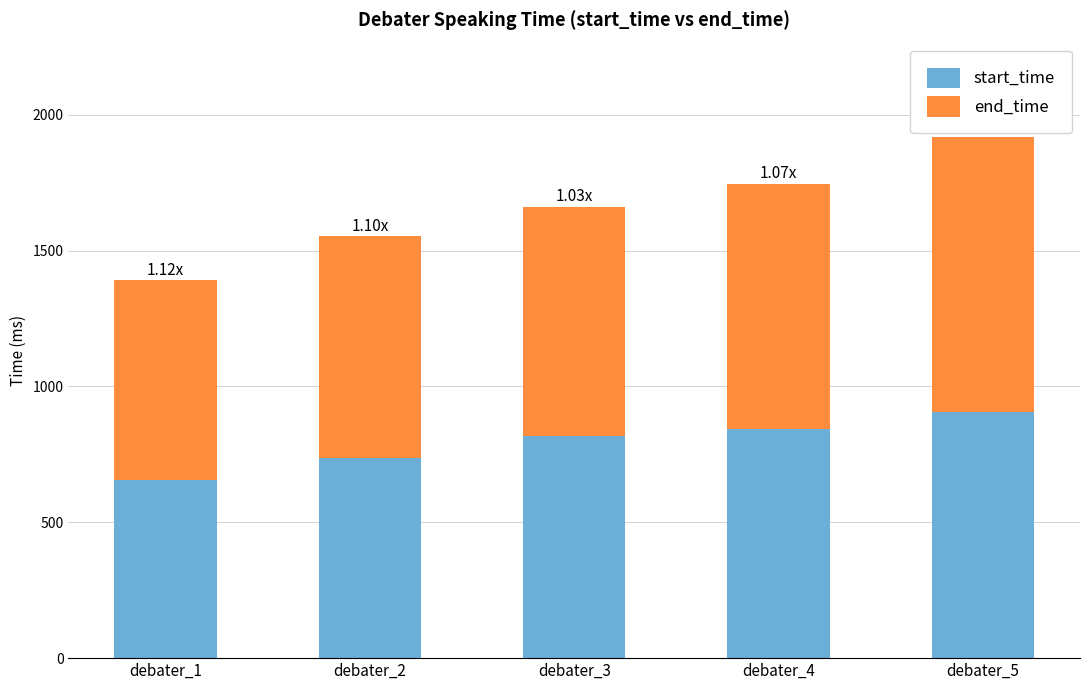

True or false: start_time has a value of 818.5 at debater_3.

True